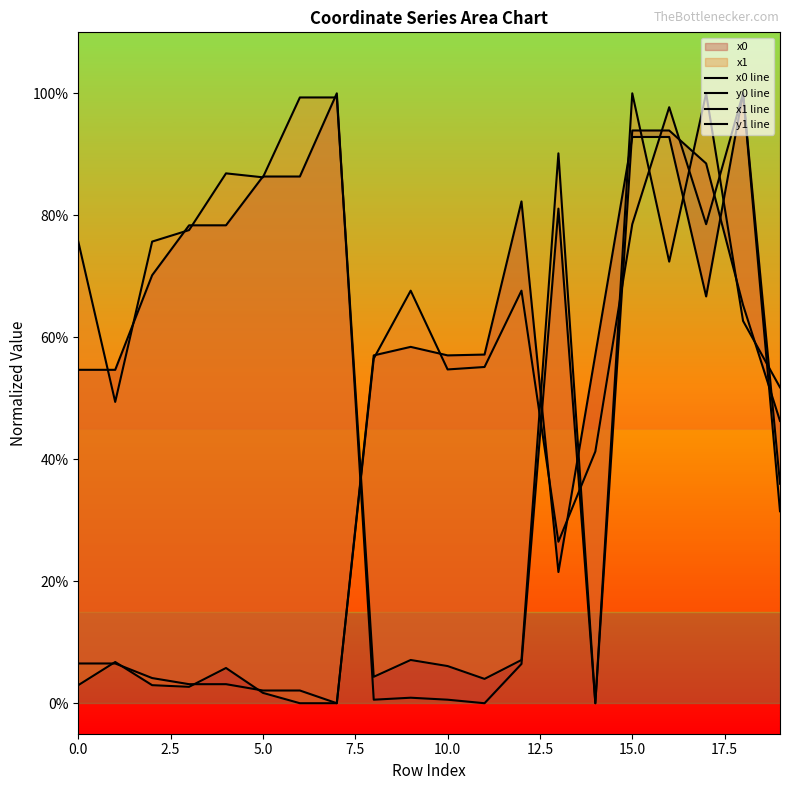

What is the label of the 6th point from the right?

14